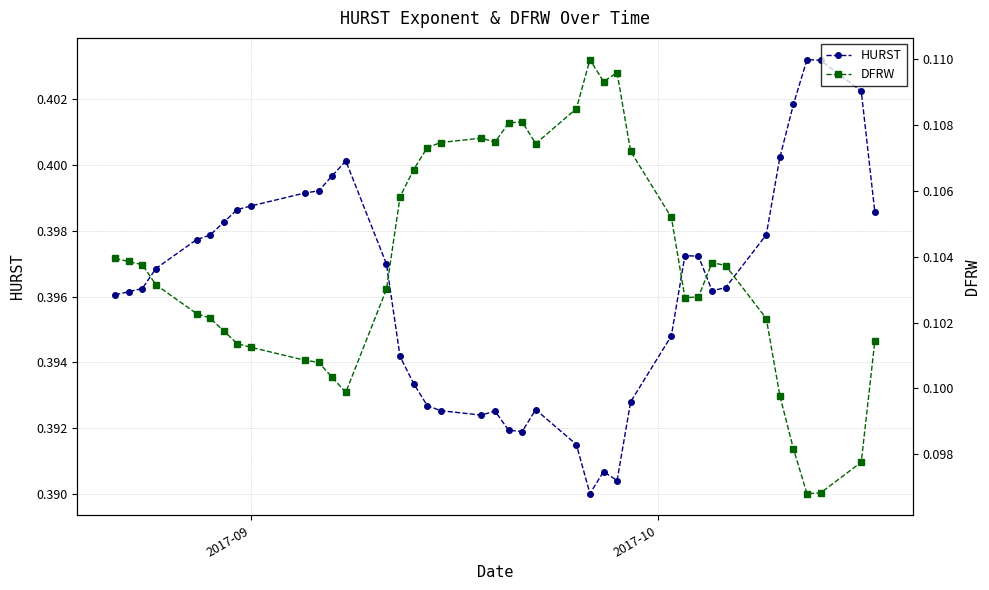

True or false: HURST has more than 0 points higher than both neighbors.

True